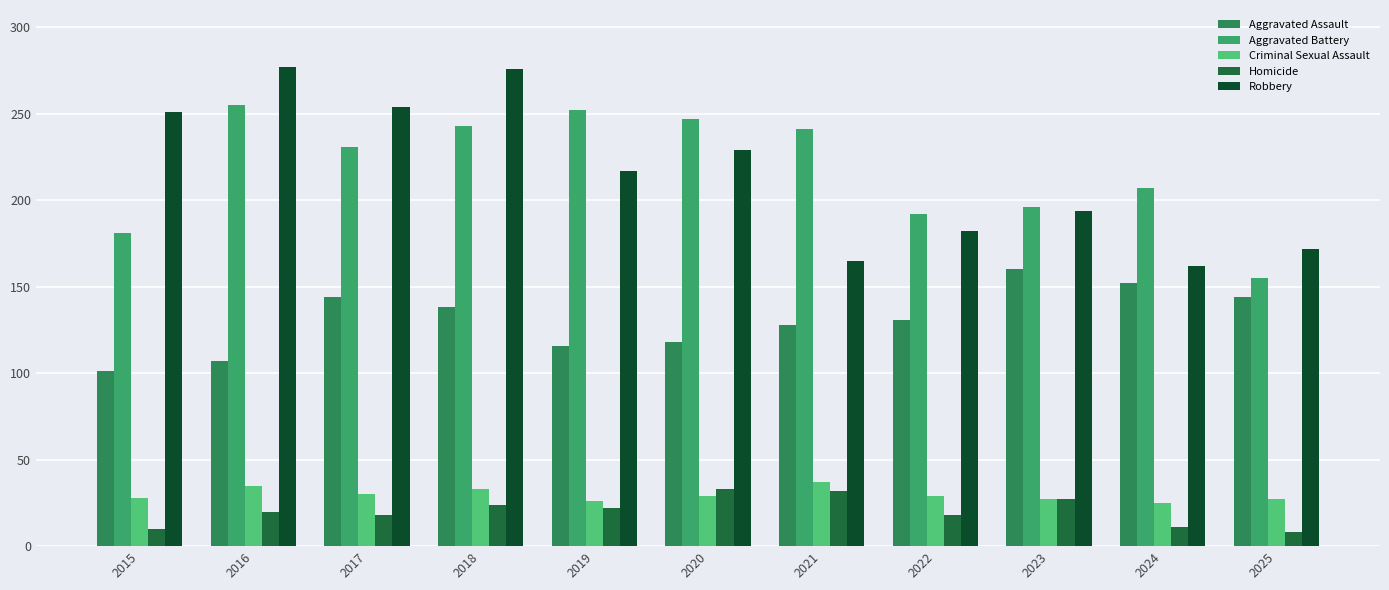

What is the maximum value shown in the chart?

277